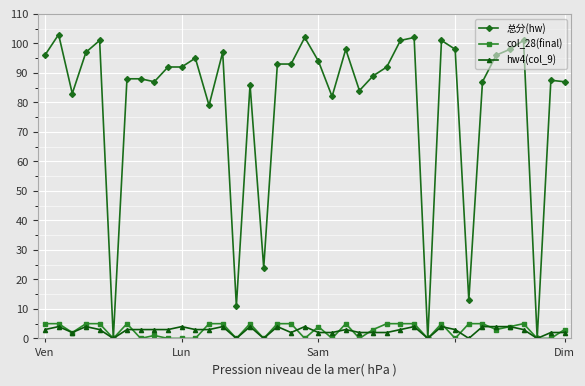

How many categories are shown in the chart?

39